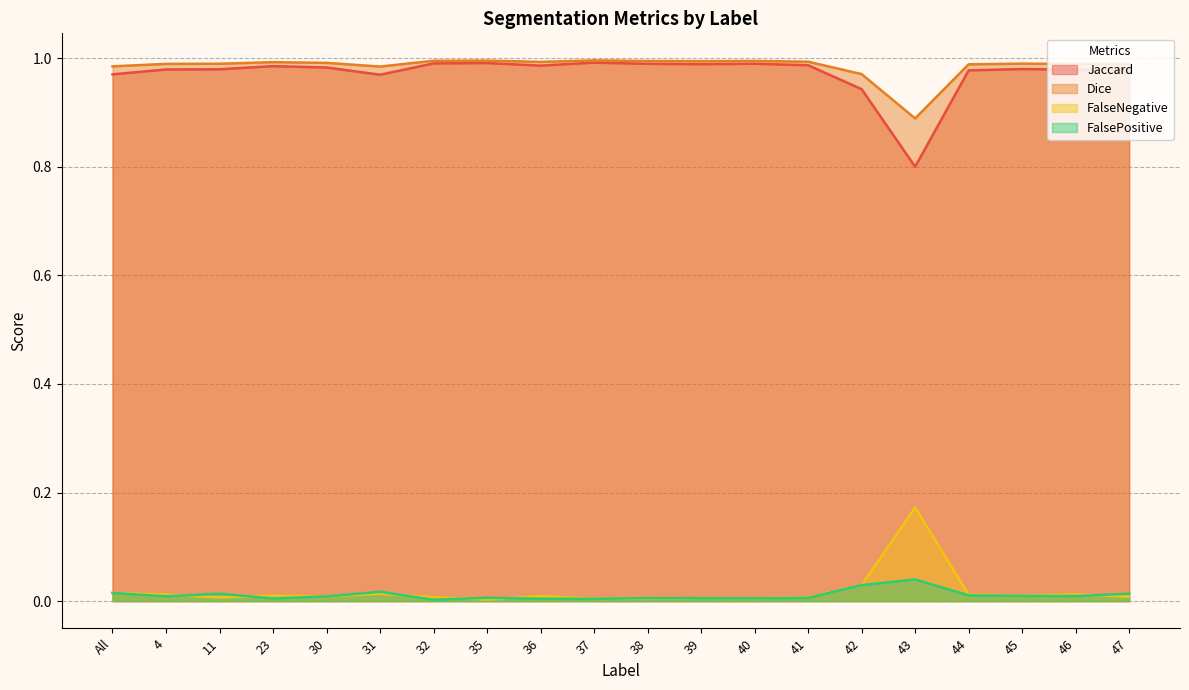

Reading left to right, what are all the values shown in this chart?

Jaccard: 1.0	1.0	1.0	1.0	1.0	1.0	1.0	1.0	1.0	1.0	1.0	1.0	1.0	1.0	0.9	0.8	1.0	1.0	1.0	1.0
Dice: 1.0	1.0	1.0	1.0	1.0	1.0	1.0	1.0	1.0	1.0	1.0	1.0	1.0	1.0	1.0	0.9	1.0	1.0	1.0	1.0
FalseNegative: 0.0	0.0	0.0	0.0	0.0	0.0	0.0	0.0	0.0	0.0	0.0	0.0	0.0	0.0	0.0	0.2	0.0	0.0	0.0	0.0
FalsePositive: 0.0	0.0	0.0	0.0	0.0	0.0	0.0	0.0	0.0	0.0	0.0	0.0	0.0	0.0	0.0	0.0	0.0	0.0	0.0	0.0